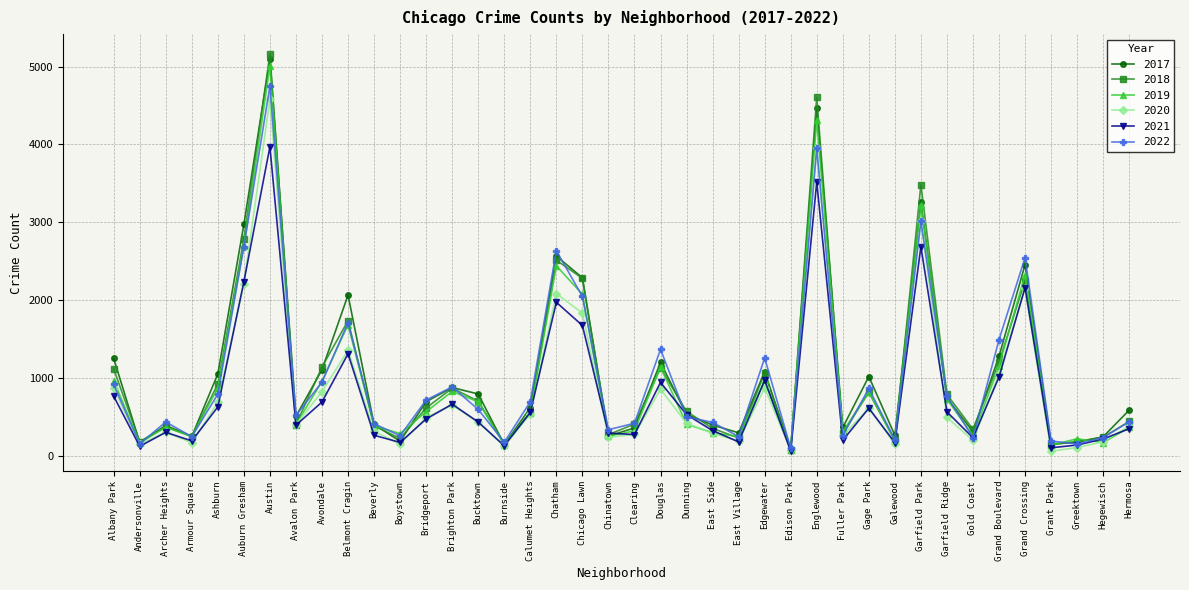

Where is 2021 nearest to the value 2016?

Chatham